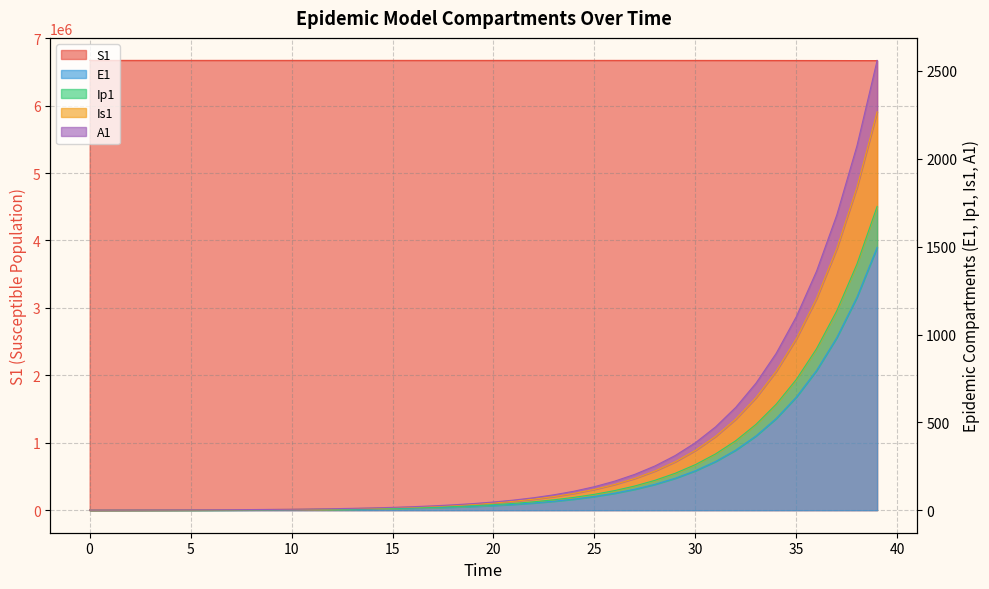

Is it true that Ip1 equals 2.5 at 8?

True